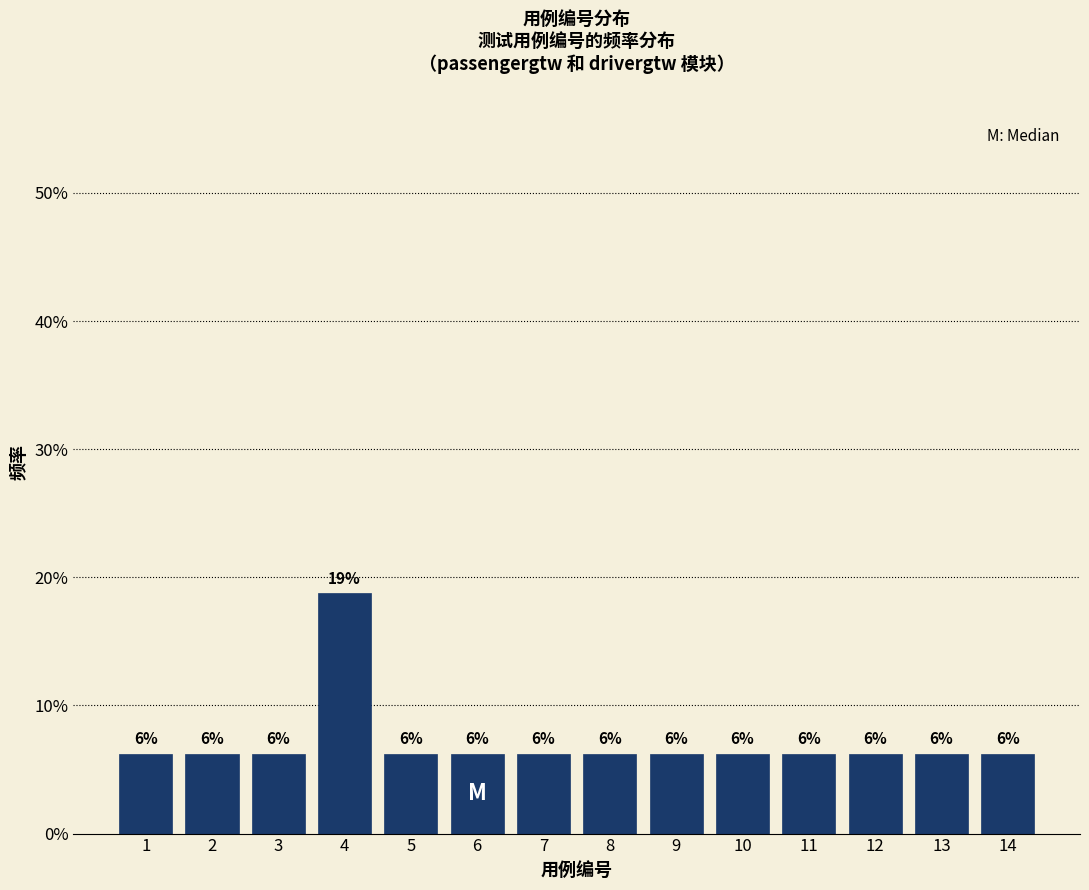

Are the bars horizontal?

No